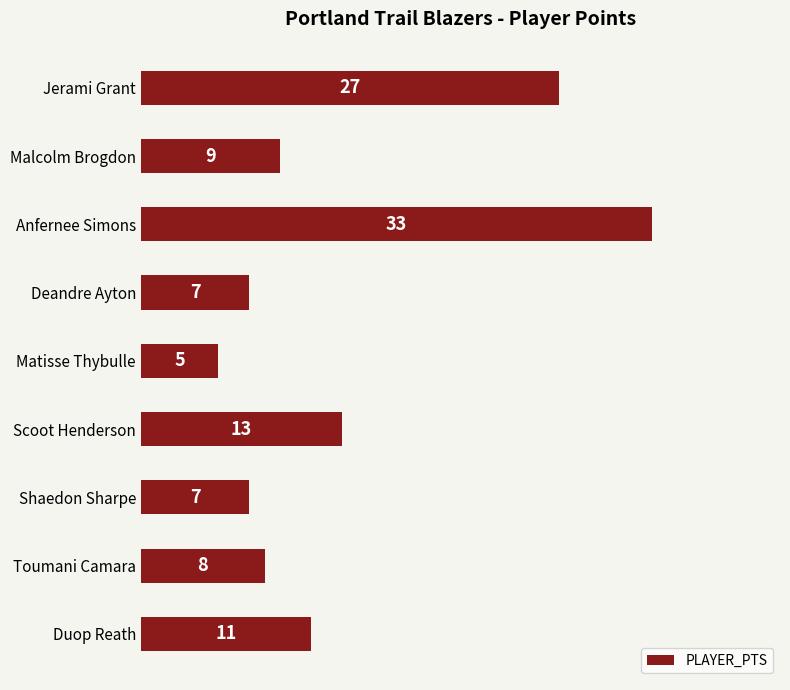

Reading top to bottom, extract all data points from this chart.

27	9	33	7	5	13	7	8	11